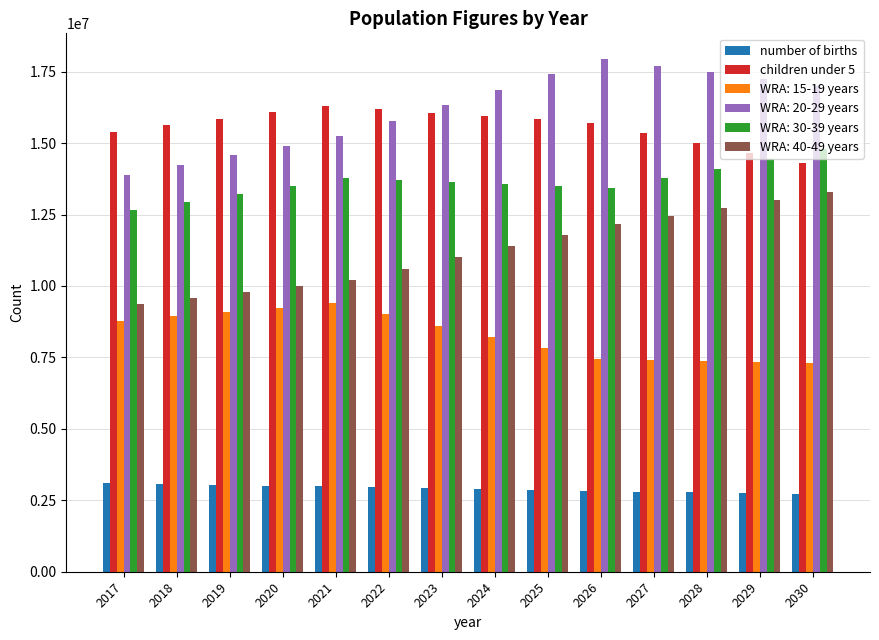

Does the chart contain stacked bars?

No